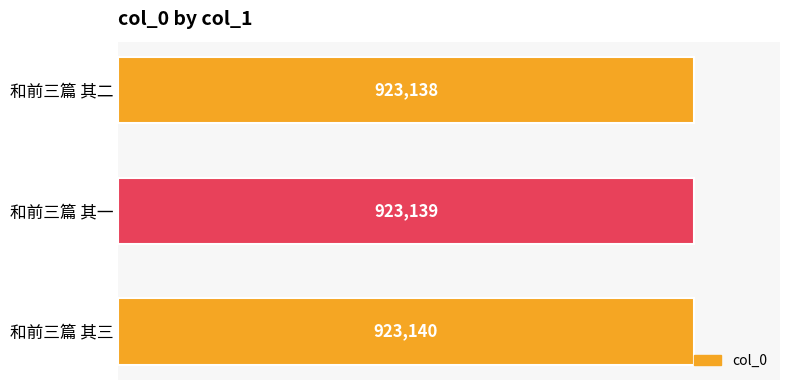

How many distinct data groups are displayed?

1